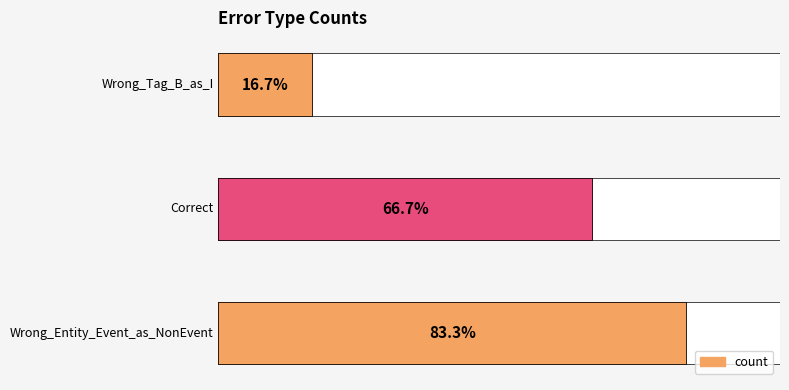

Reading left to right, extract all data points from this chart.

0=5	1=4	2=1